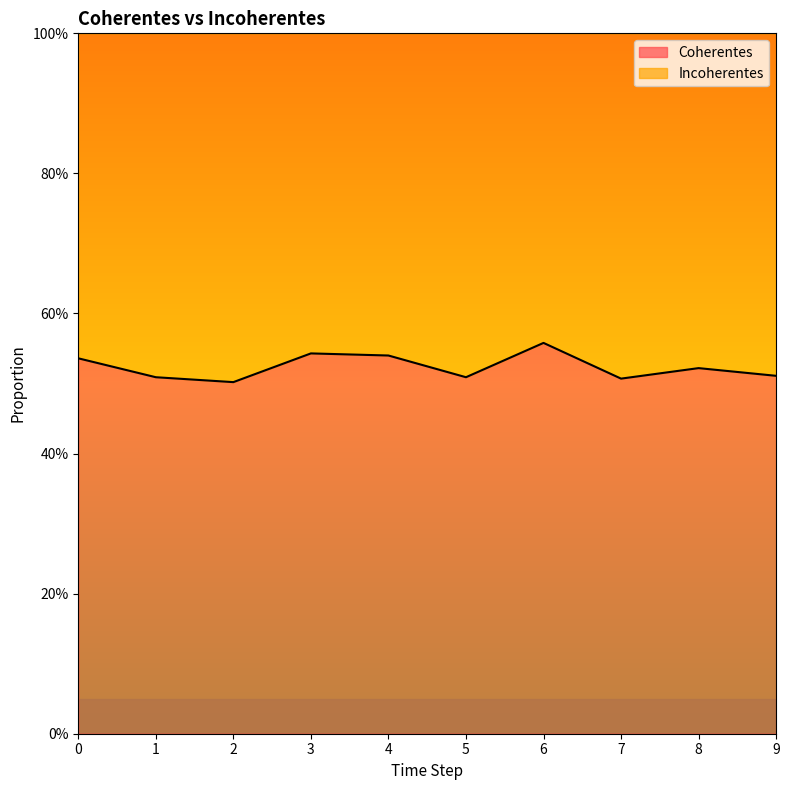

Rank the categories by value from highest to lowest.

6, 3, 4, 0, 8, 9, 1, 5, 7, 2